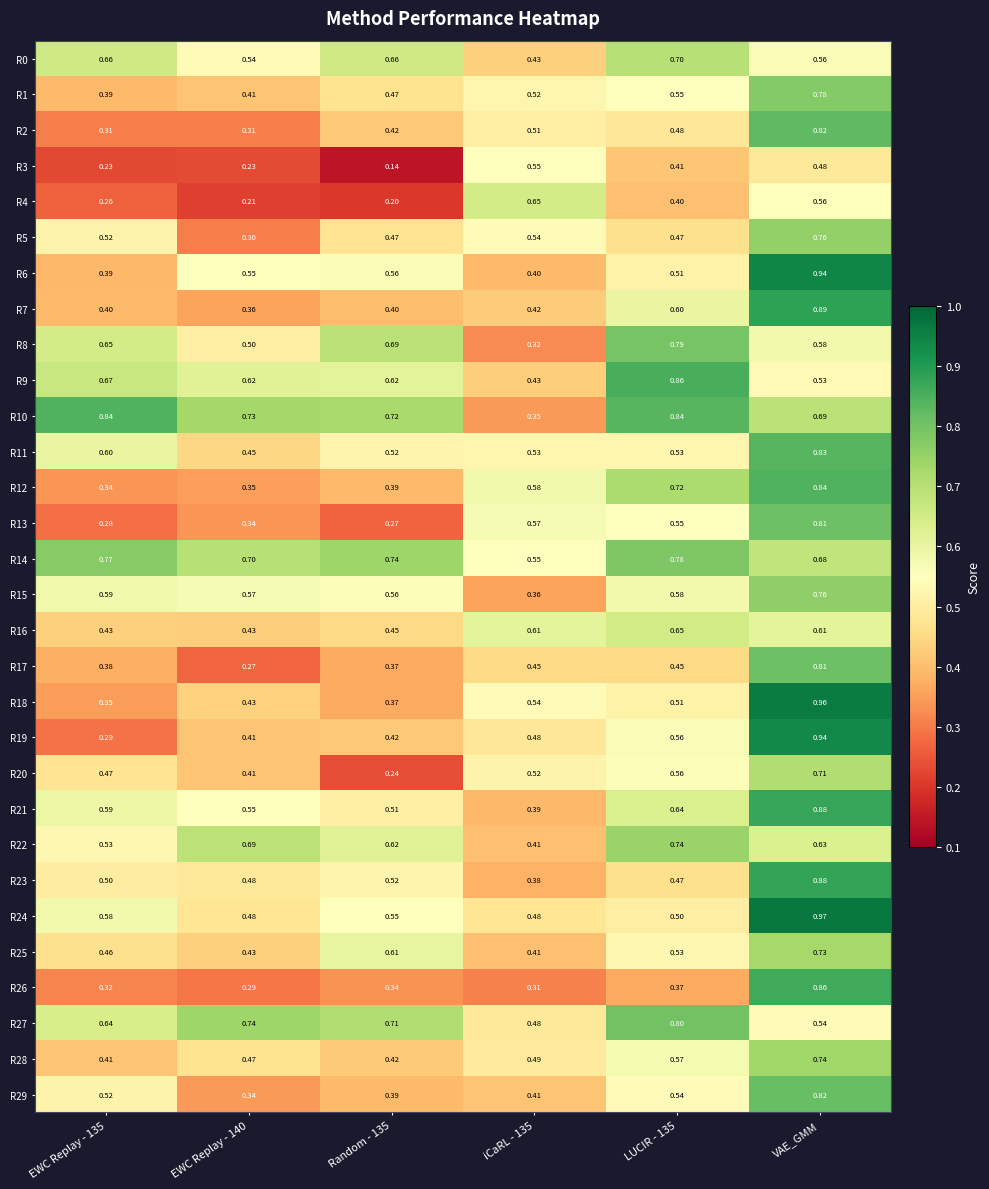

At which category is the sum across all series the highest?

VAE_GMM